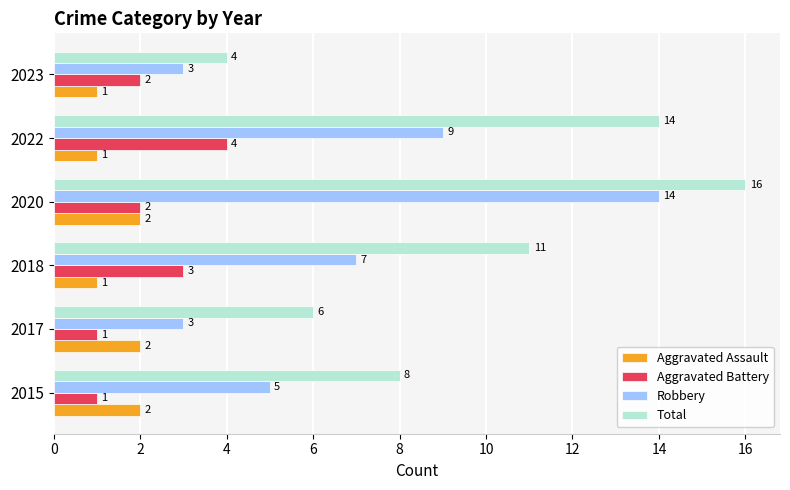

What is the greatest value displayed?

16